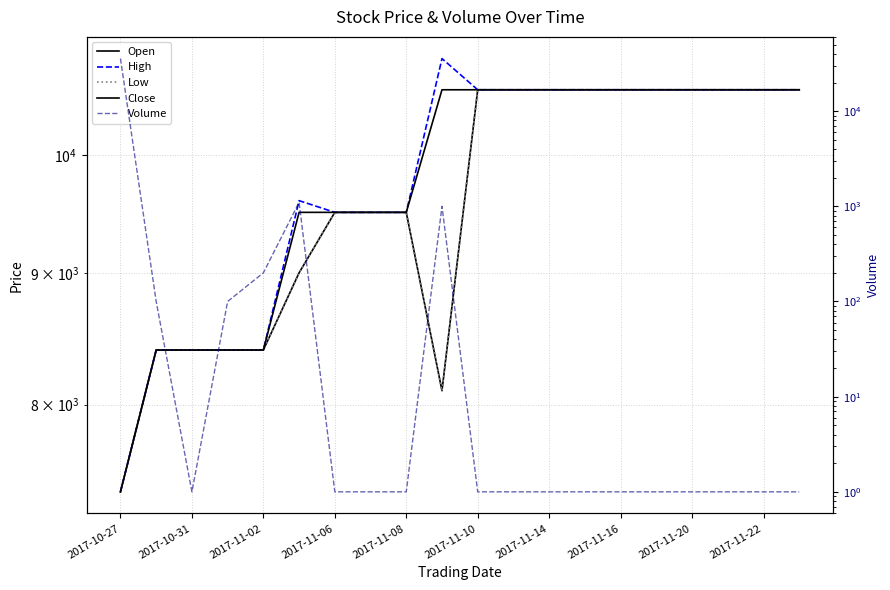

How many lines are shown in the chart?

5